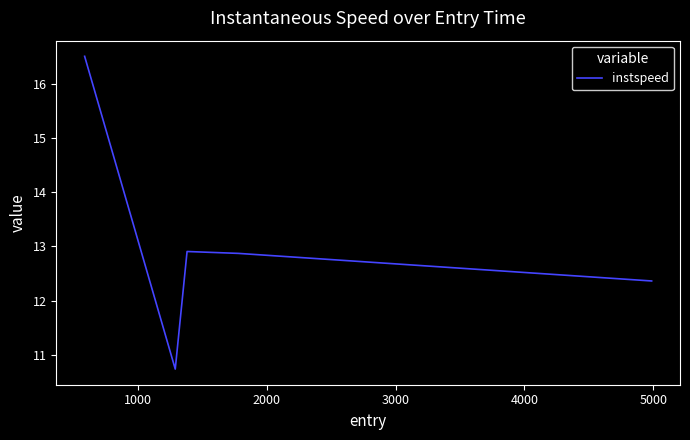

What is the greatest value displayed?

16.5